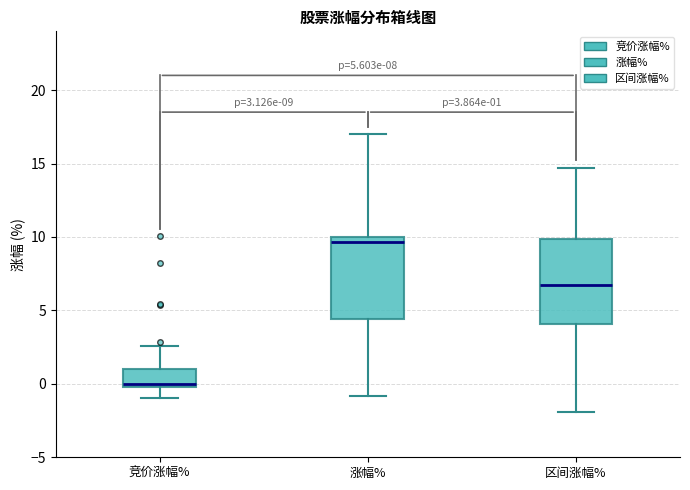

Which box's median line is the lowest?

竞价涨幅%